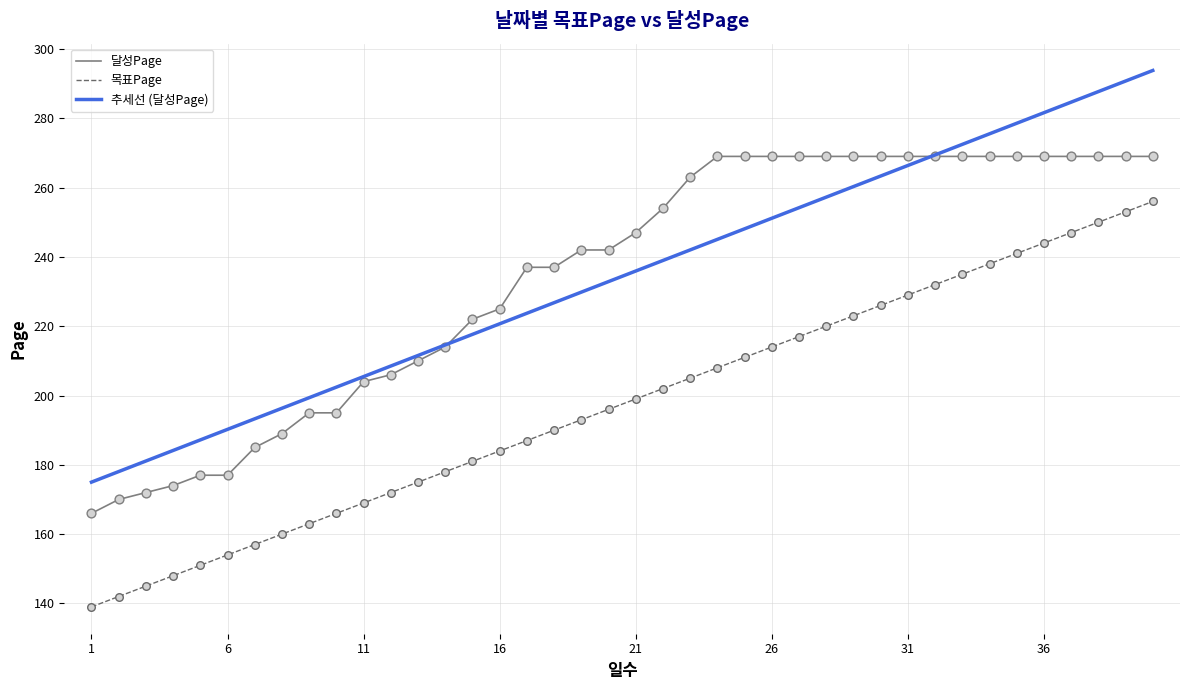

Which series has the widest spread of values?

추세선 (달성Page)